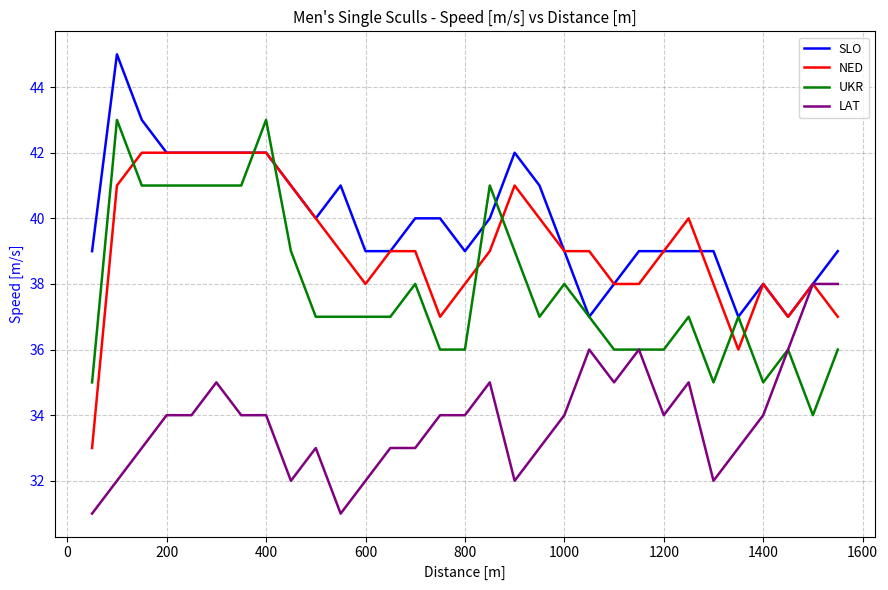

What is the greatest value displayed?

45